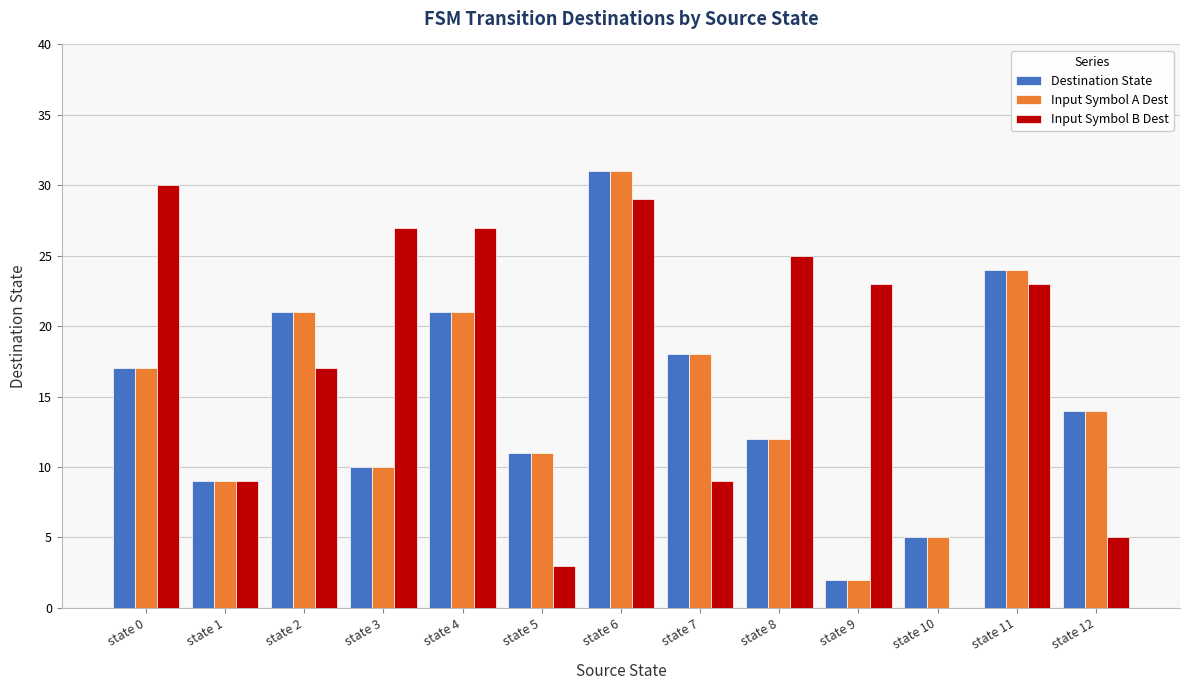

Reading right to left, what are all the values shown in this chart?

Destination State: 14	24	5	2	12	18	31	11	21	10	21	9	17
Input Symbol A Dest: 14	24	5	2	12	18	31	11	21	10	21	9	17
Input Symbol B Dest: 5	23	0	23	25	9	29	3	27	27	17	9	30